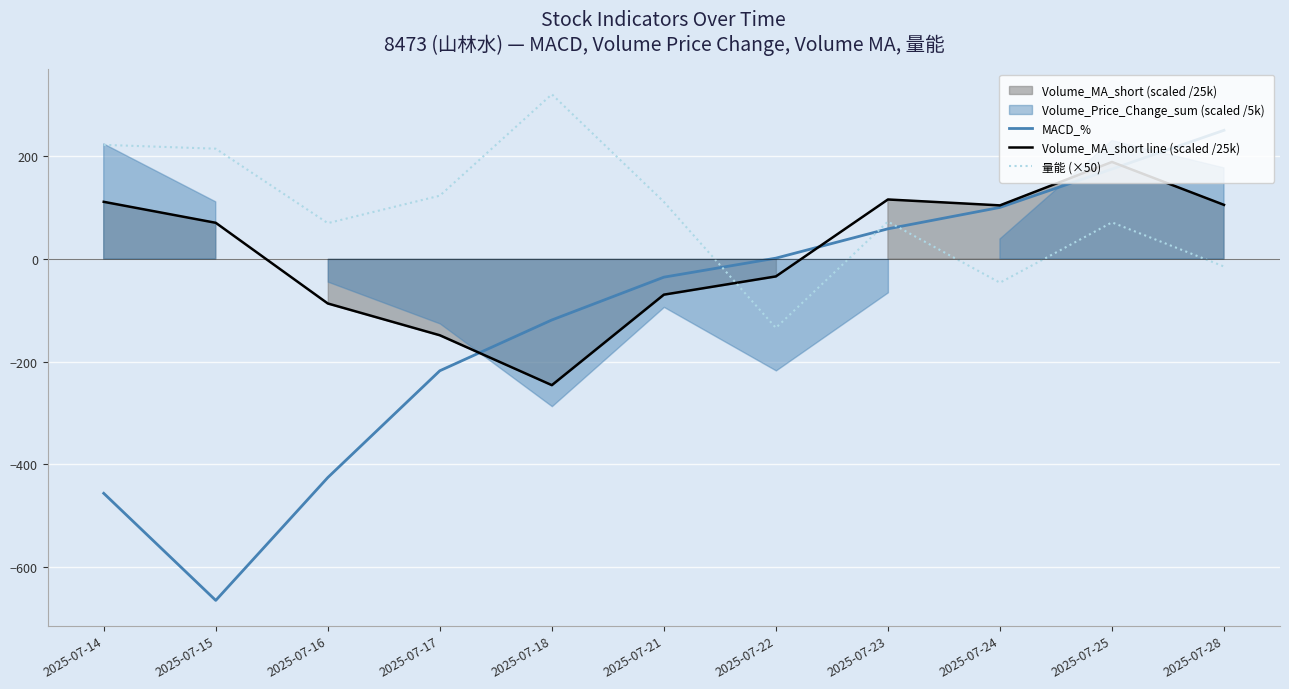

Does the chart display data point markers on the line(s)?

No